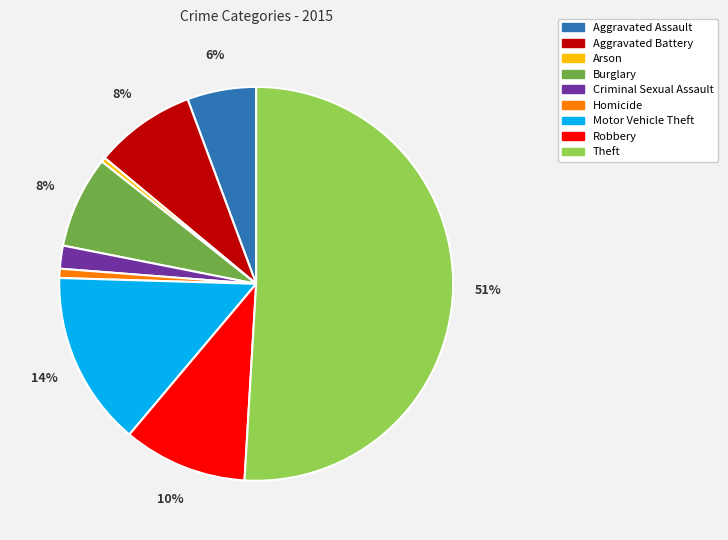

True or false: Burglary accounts for 8% of the total.

True